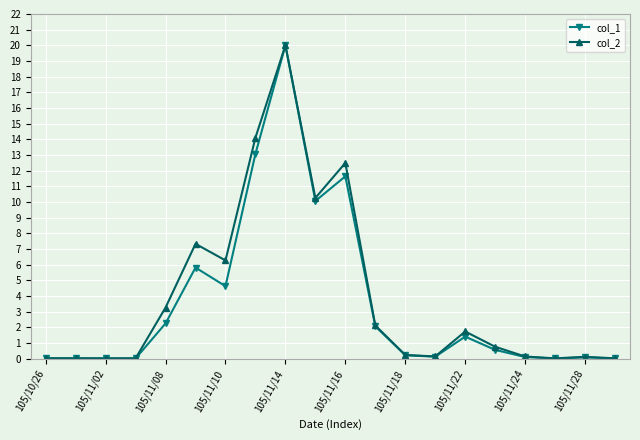

Which series has the largest range (max minus min)?

col_1